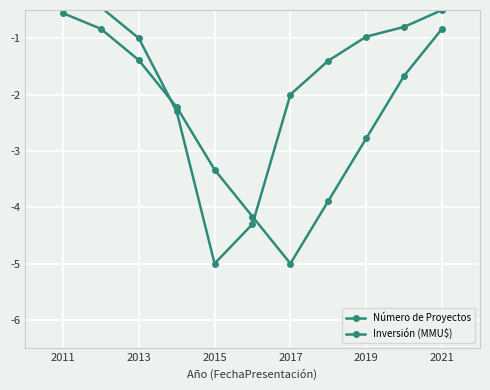

What are all the series names shown in the legend?

Número de Proyectos, Inversión (MMU$)